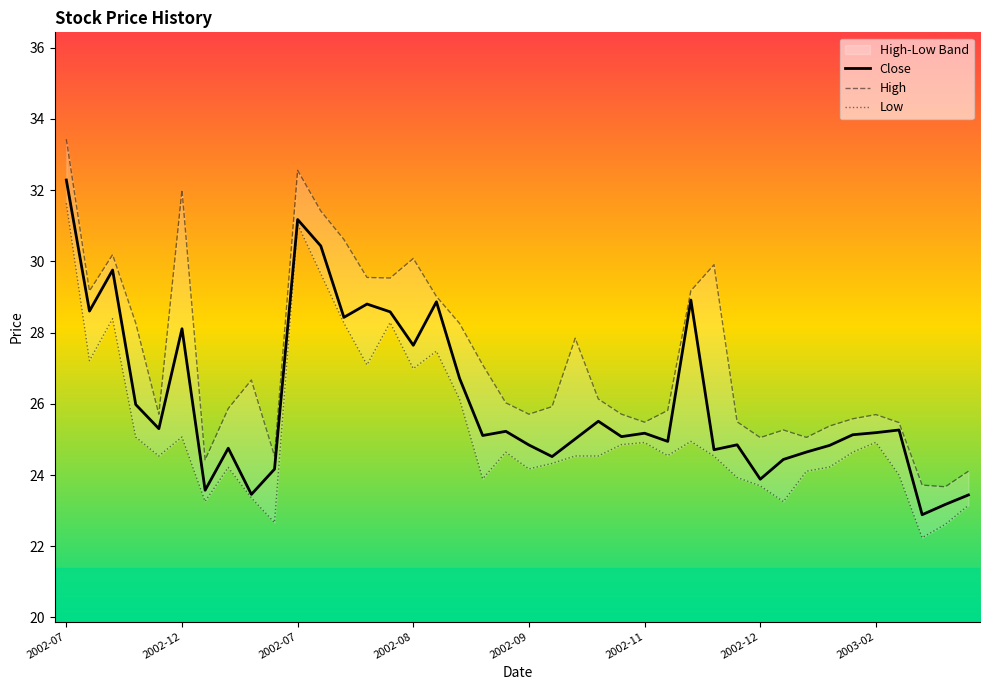

True or false: Low has a value of 11.2 at 19.

False